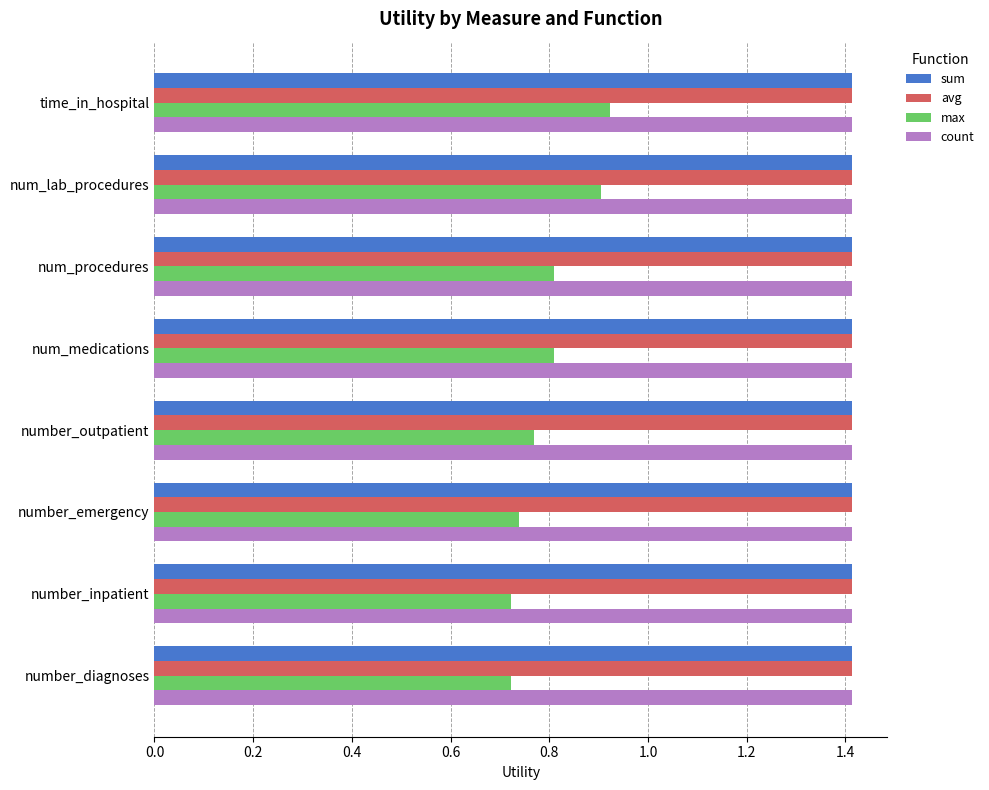

At how many categories does at least one series exceed 0?

8